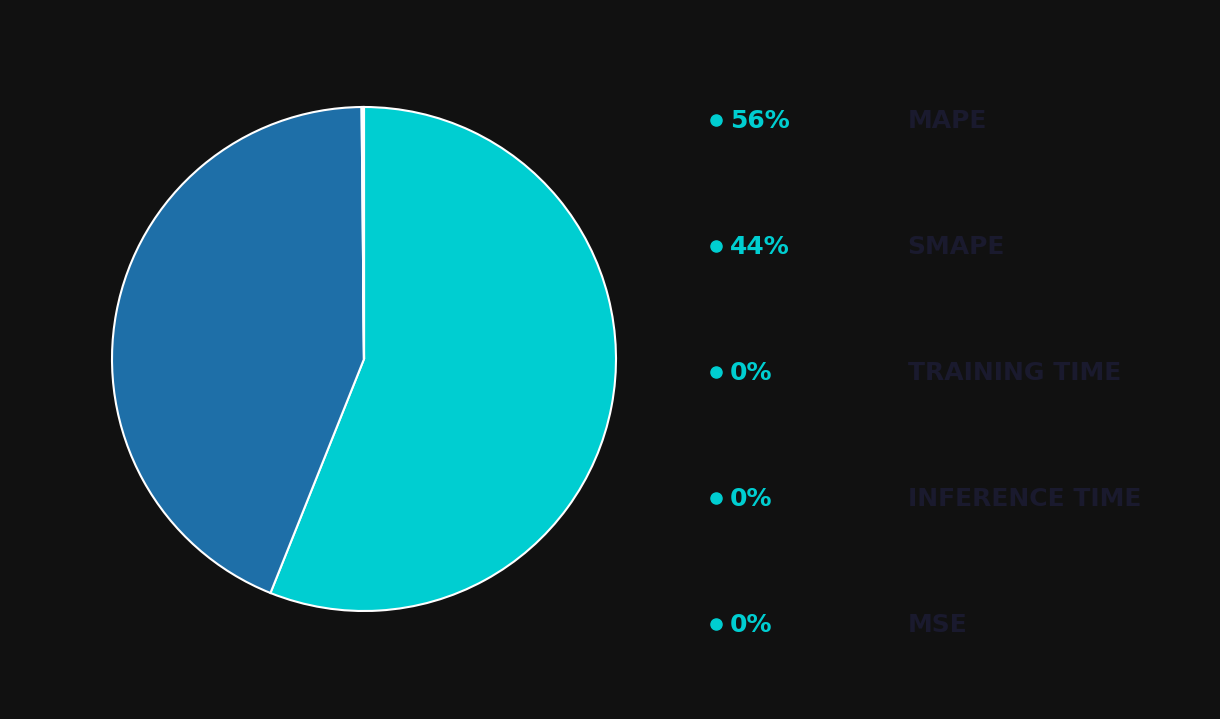

How many slices are in this pie chart?

5